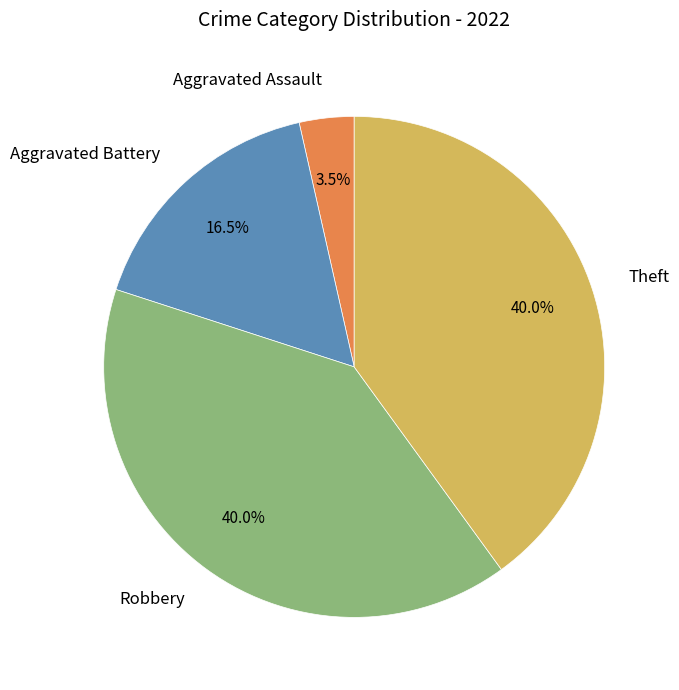

How many segments does this pie chart have?

4